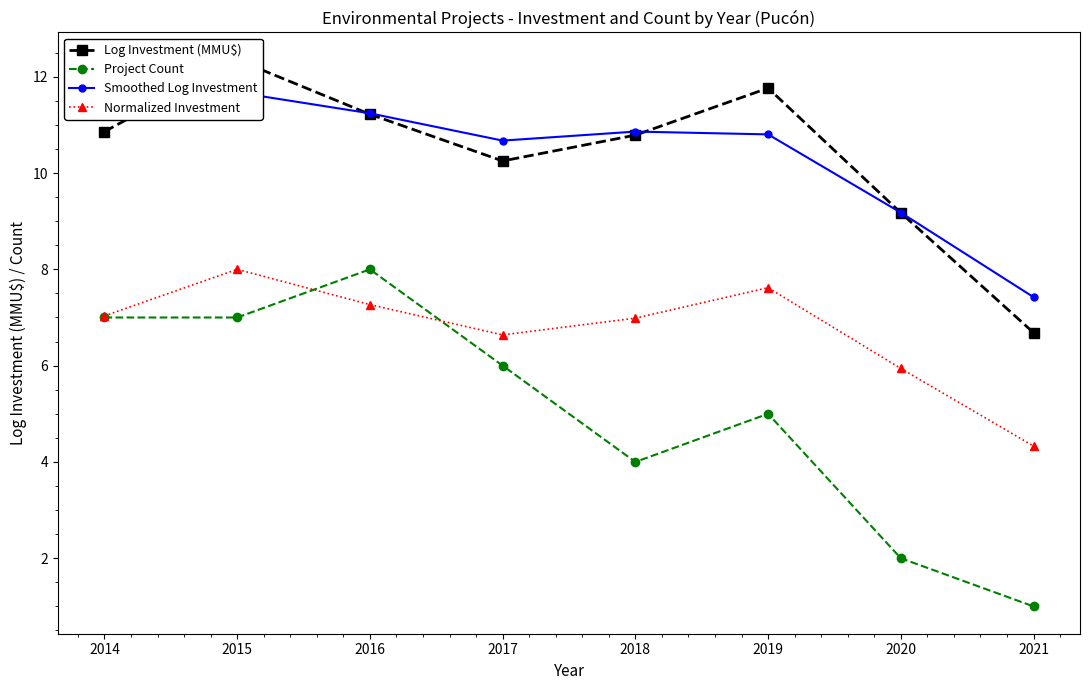

Where is the first local maximum for Normalized Investment?

2015